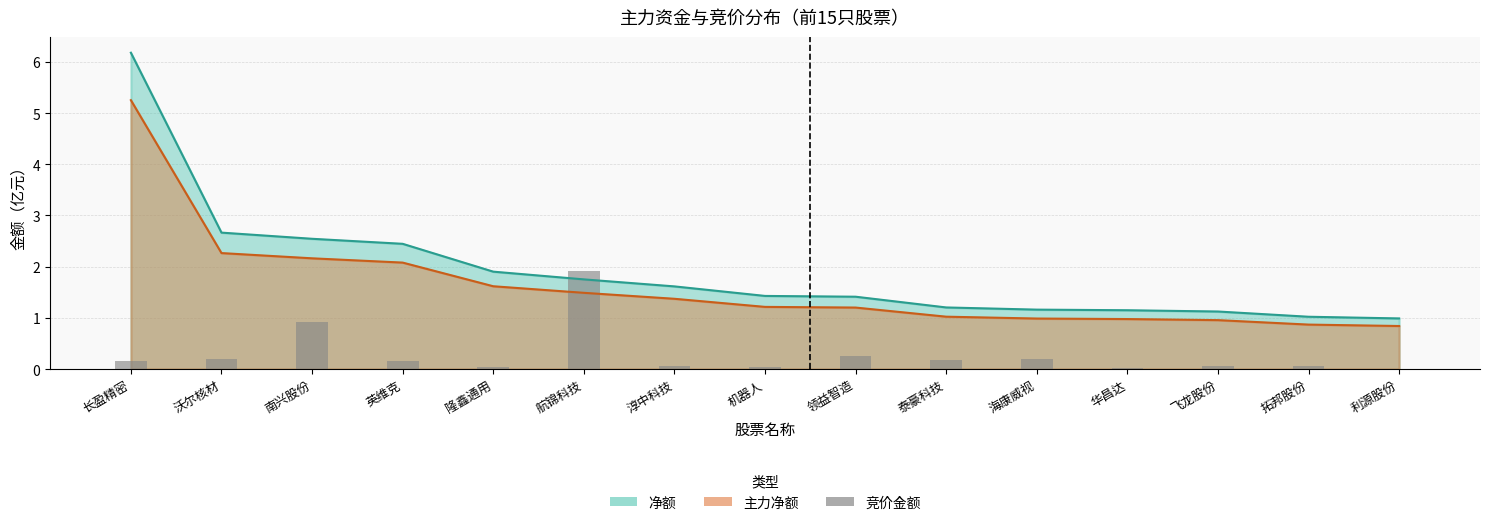

What is the label of the 14th bar from the right?

沃尔核材